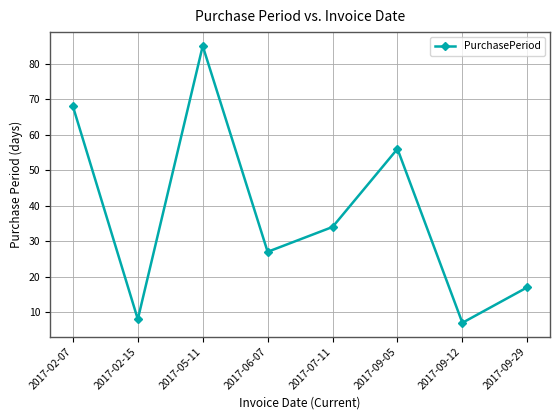

At which label does the data first exceed 34?

2017-02-07